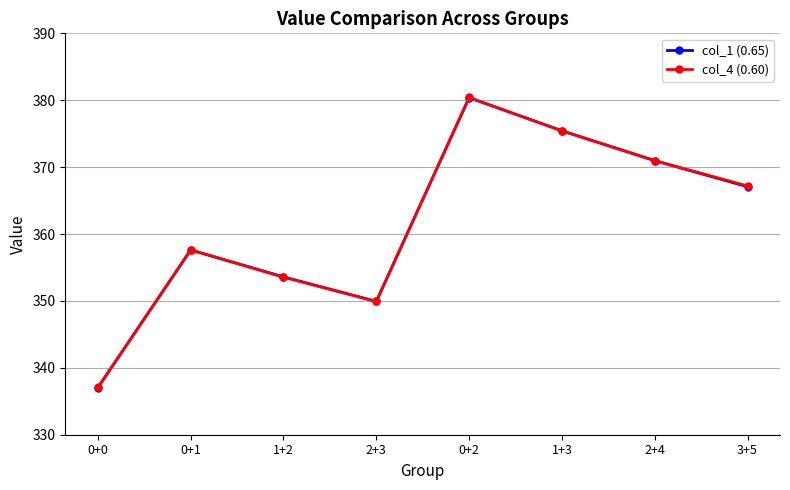

Reading left to right, what are all the values shown in this chart?

col_1 (0.65): 337.0	357.6	353.6	349.9	380.4	375.4	371.0	367.1
col_4 (0.60): 337.1	357.6	353.6	349.9	380.4	375.4	371.0	367.2